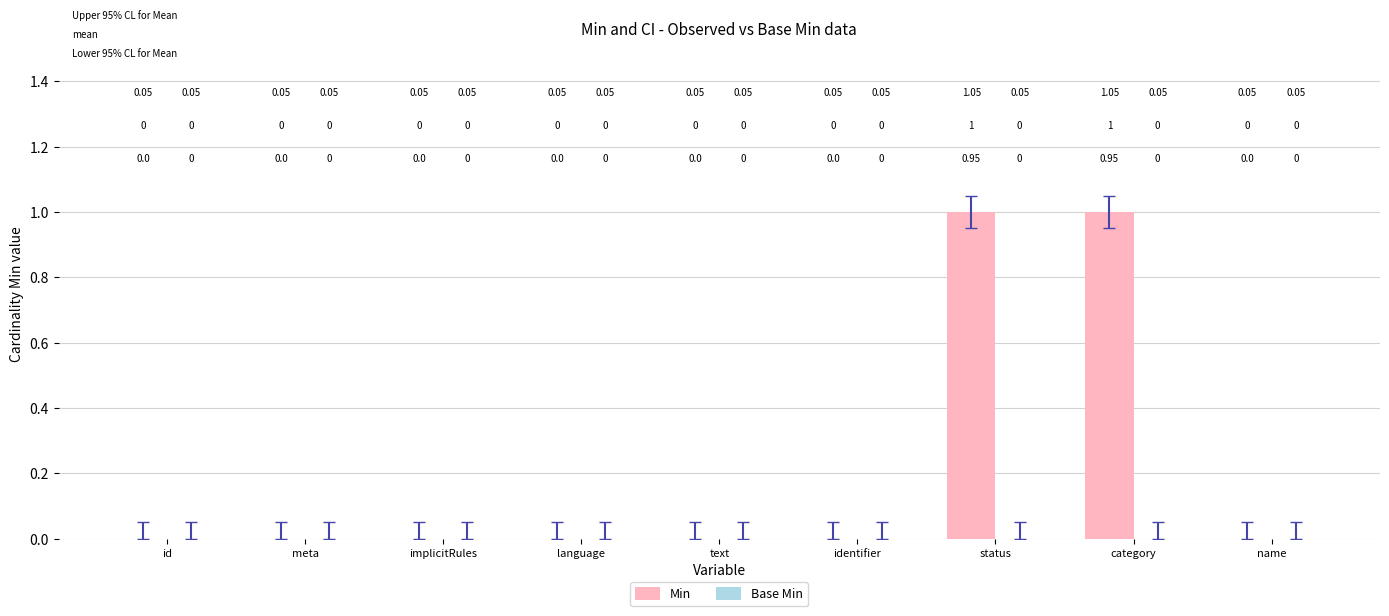

Which has a higher value, category or text?

category